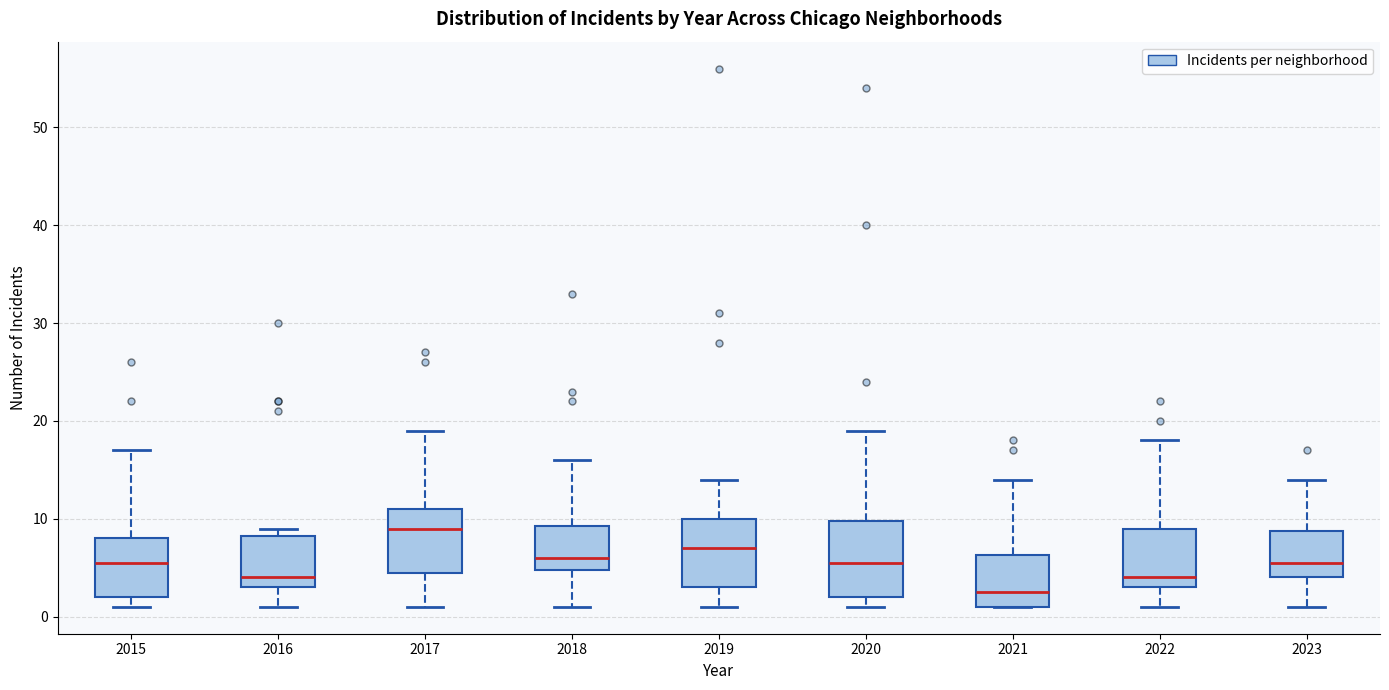

Which box's median line is the highest?

2017